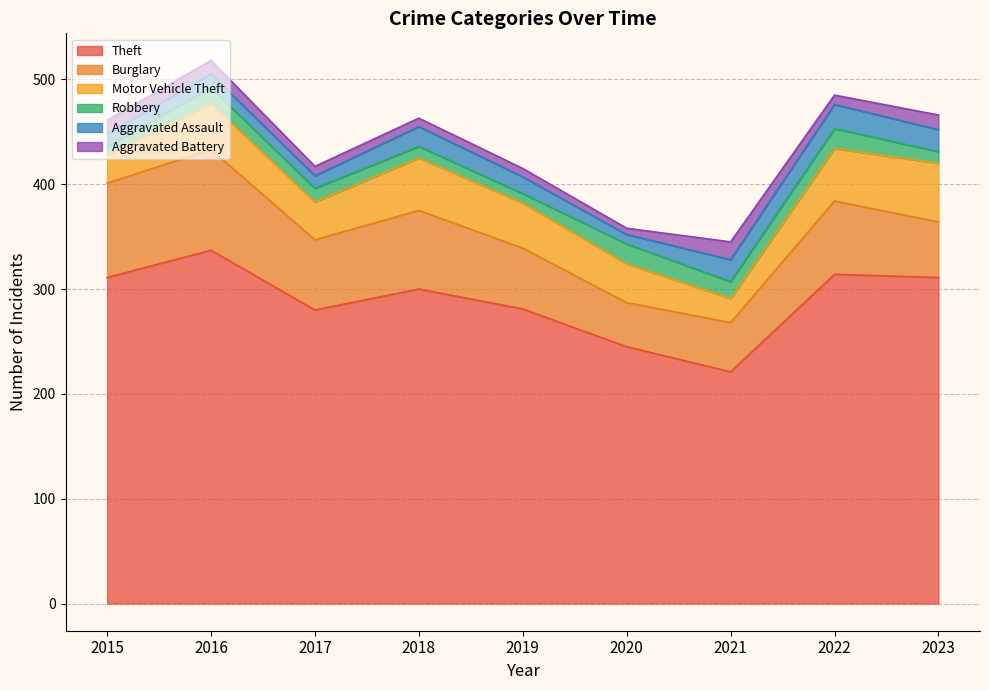

What are all the series names shown in the legend?

Theft, Burglary, Motor Vehicle Theft, Robbery, Aggravated Assault, Aggravated Battery